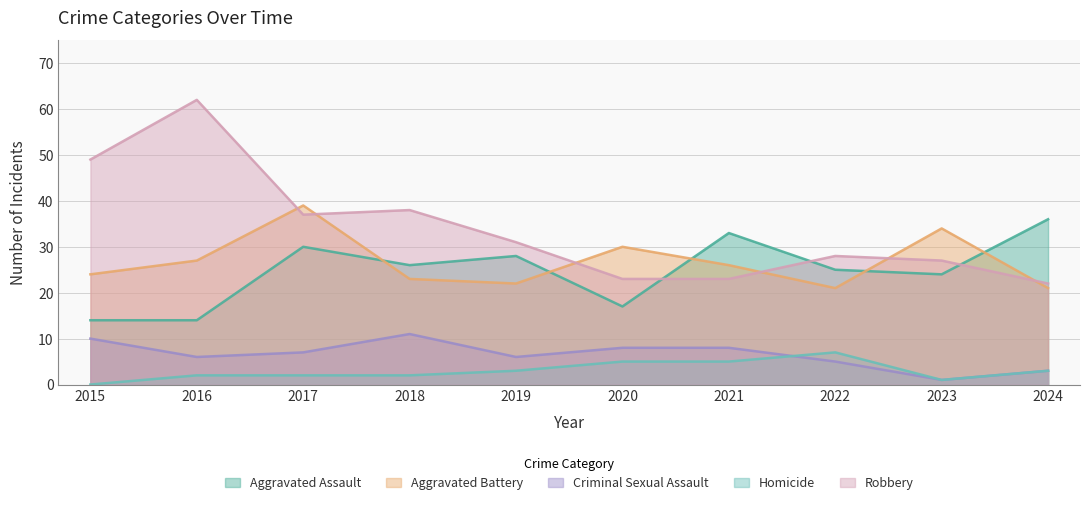

Is the value of Aggravated Battery at 2024 greater than the value of Robbery at 2023?

No